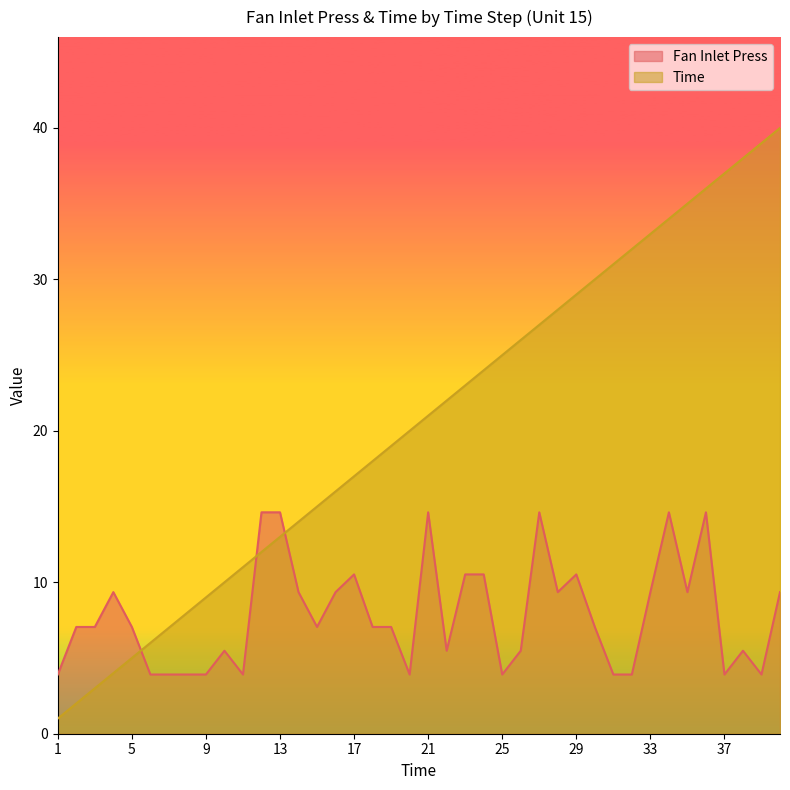

Is the value of Fan Inlet Press at 36 greater than the value of Time at 7?

Yes